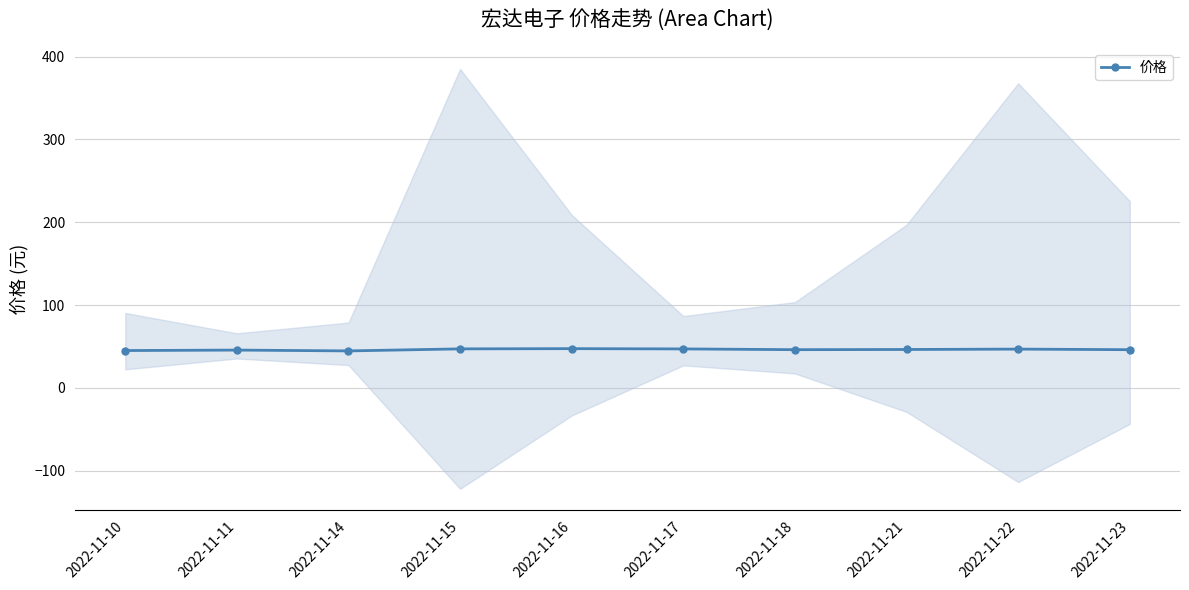

What is the sum of the values at 2022-11-11 and 2022-11-10?

90.9